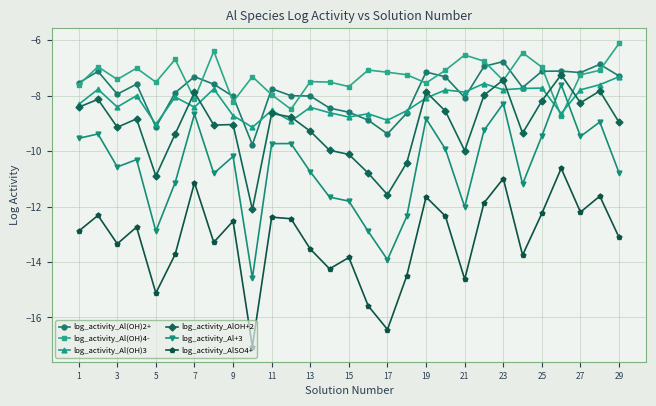

True or false: log_activity_AlSO4+ and log_activity_Al(OH)2+ cross at least once.

False